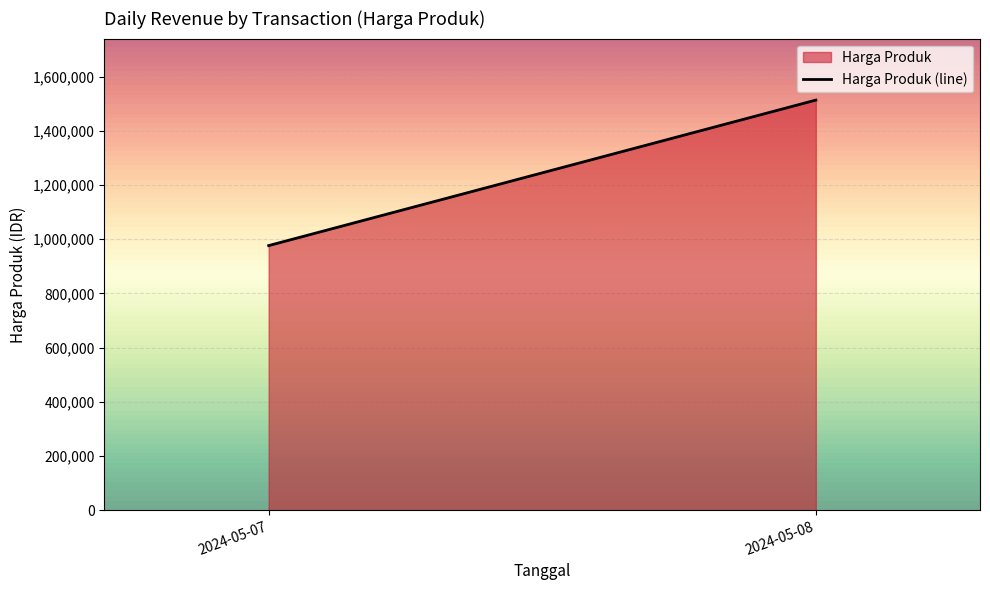

What is the difference between the values at 2024-05-07 and 2024-05-08?

536860